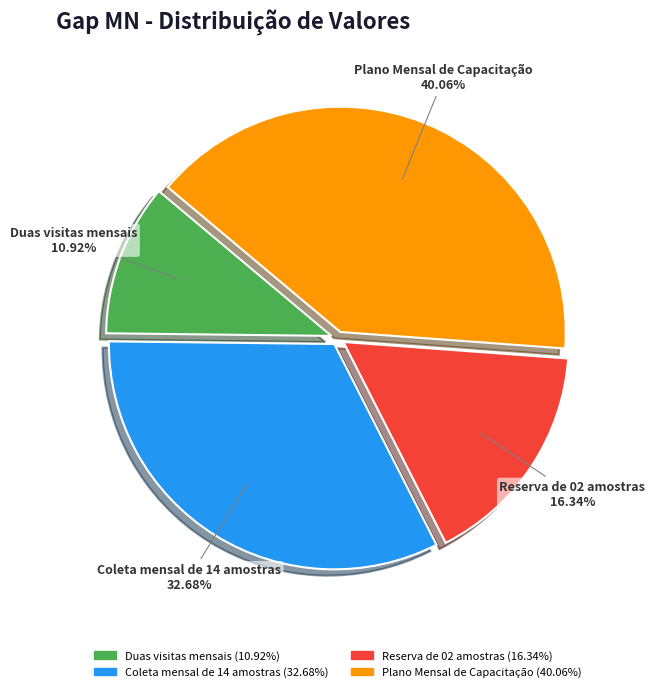

How many segments does this pie chart have?

4